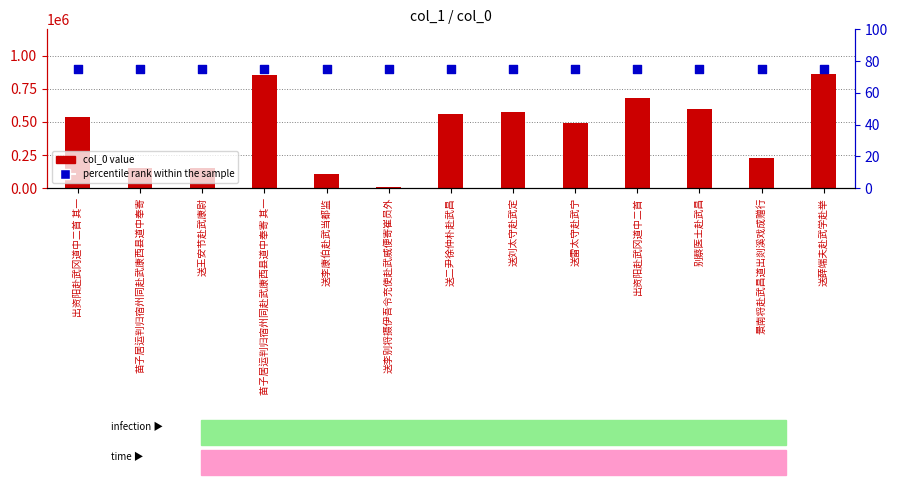

Which series has the largest total across all categories?

col_0 value